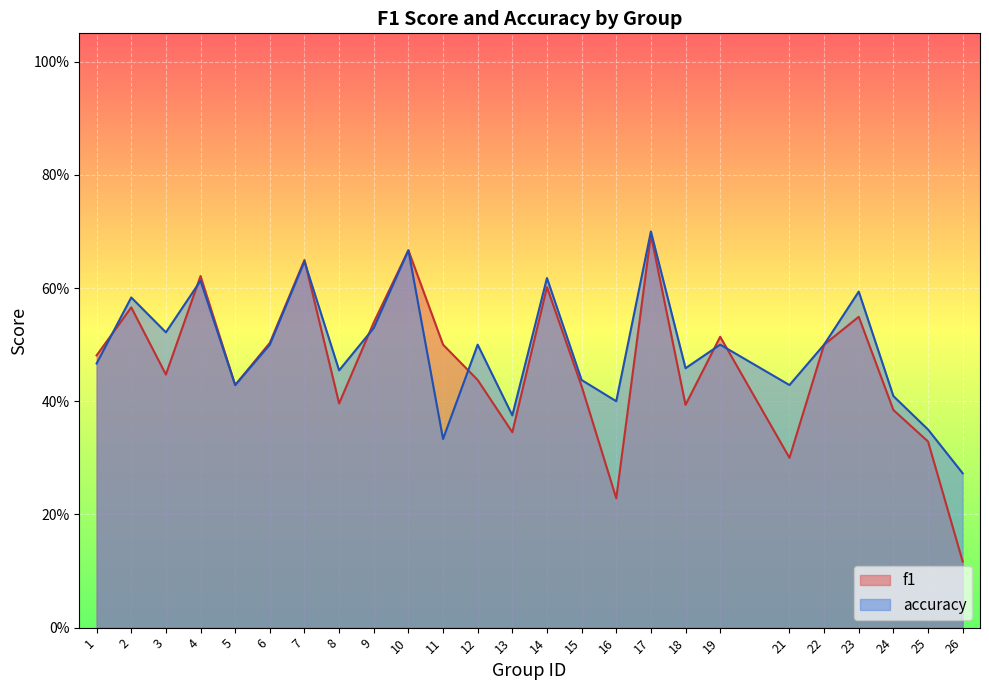

How many intersections are there between accuracy and f1?

7